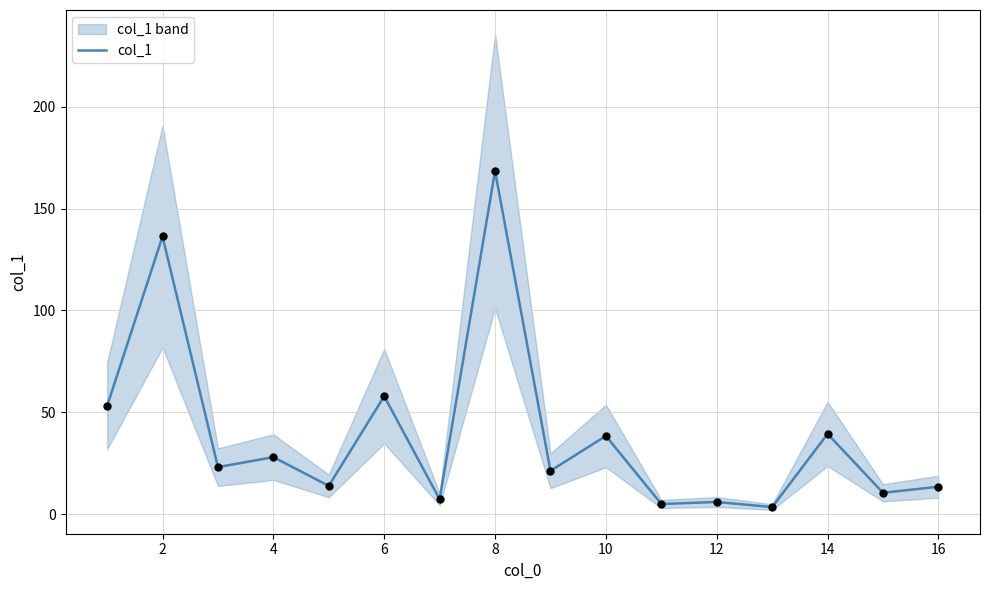

The value of col_1 at 2 is 136.3. True or false?

True